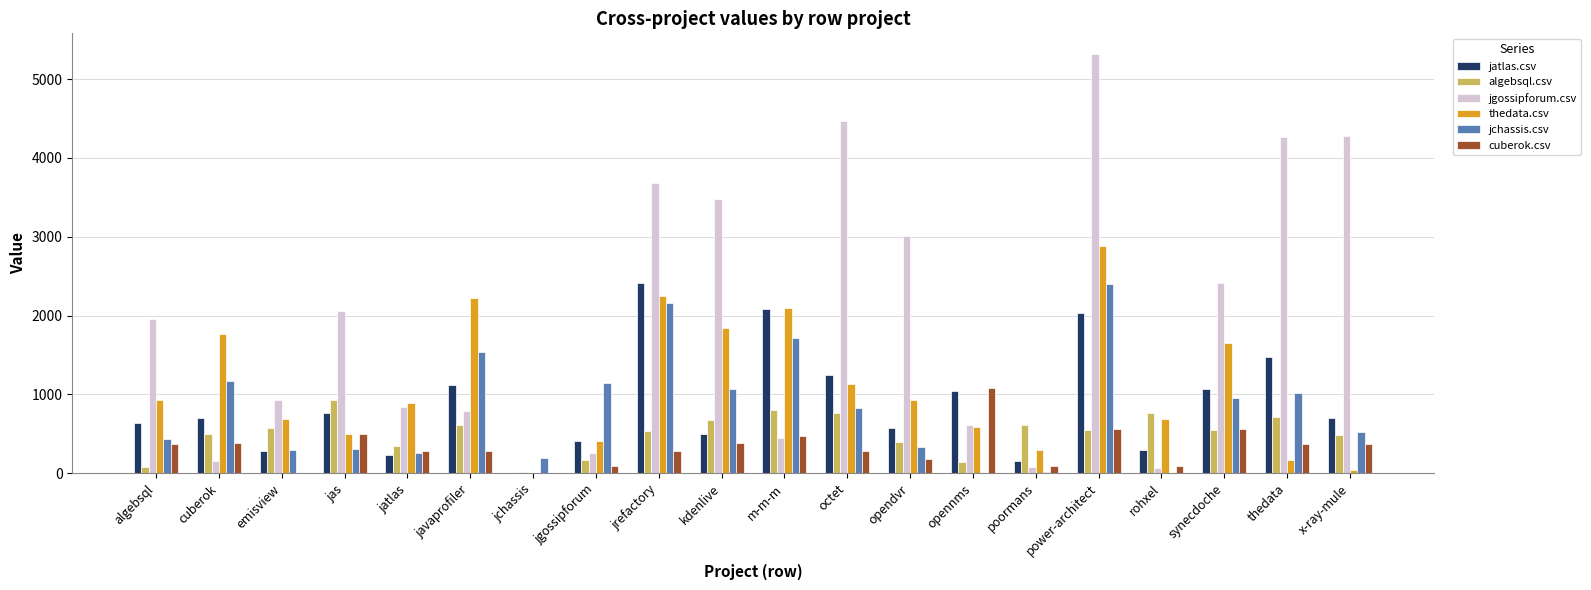

At which category is the sum across all series the highest?

power-architect